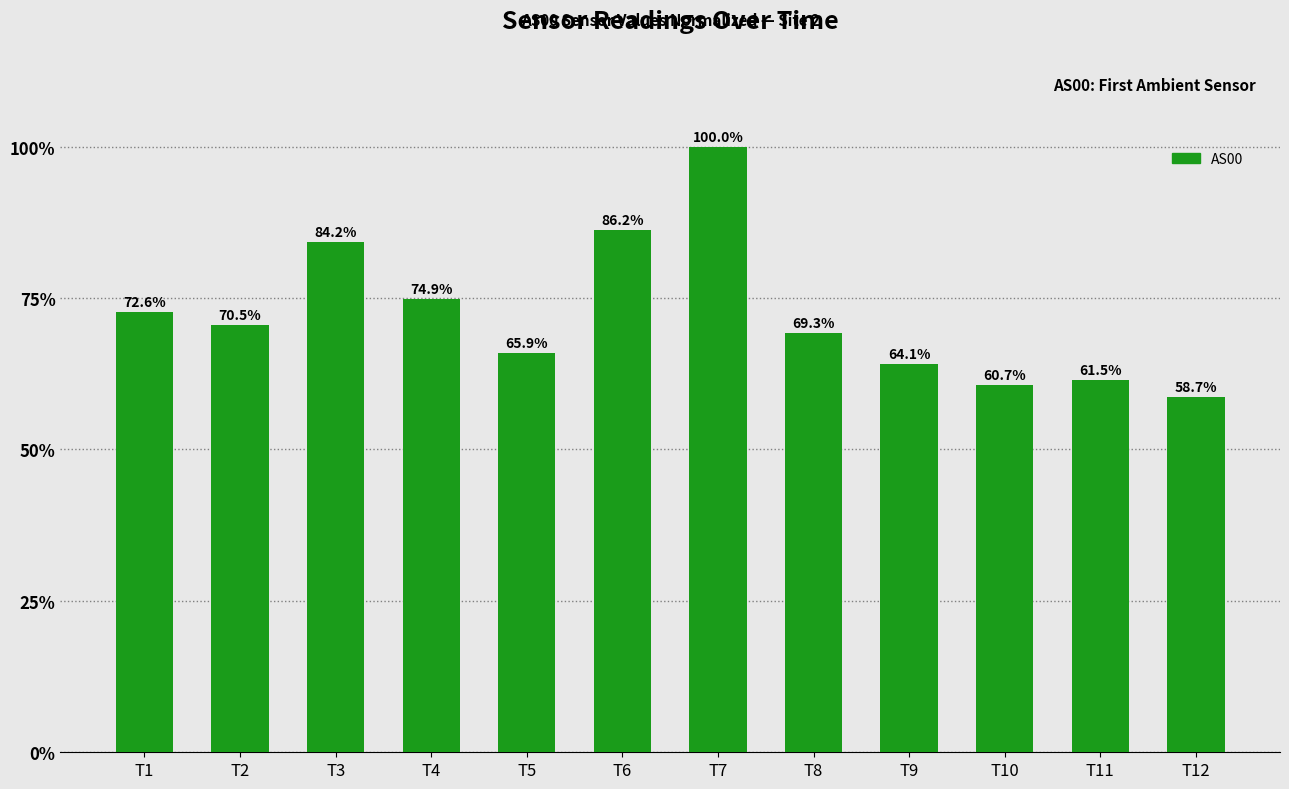

Which label corresponds to the largest value in the chart?

T7